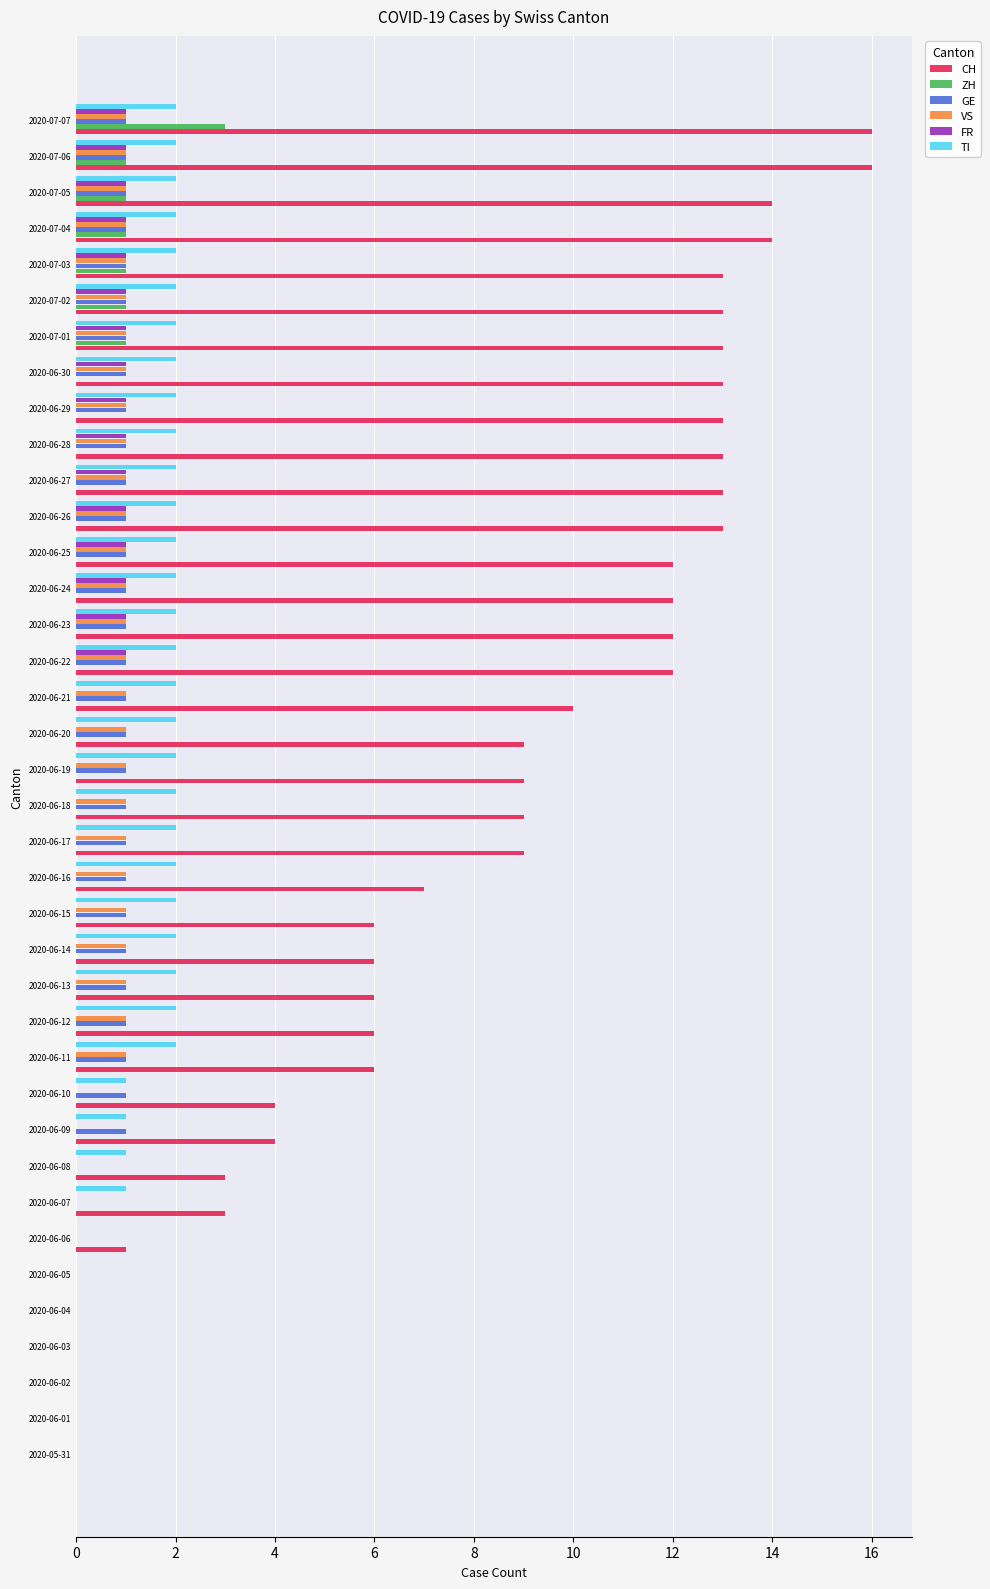

What is the sum of all GE values?

29